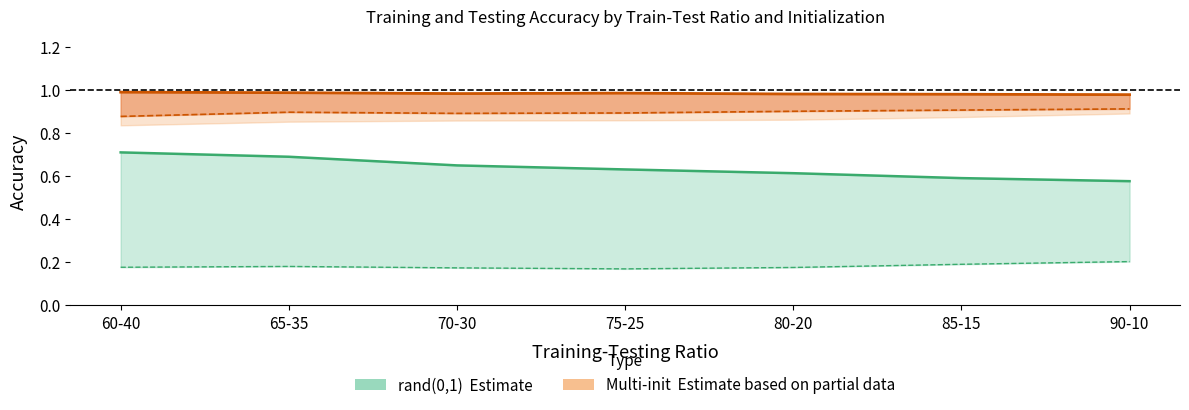

In rand(0,1) Testing, how many points are higher than both neighbors (excluding endpoints)?

1